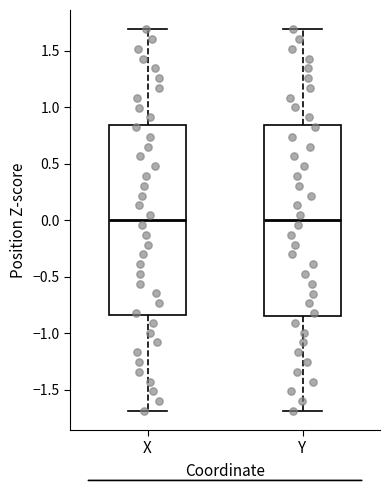

Where does the median line of the box for Y sit on the y-axis? The values are not printed on the chart, so give them approximately, as read against the axis.

0.00